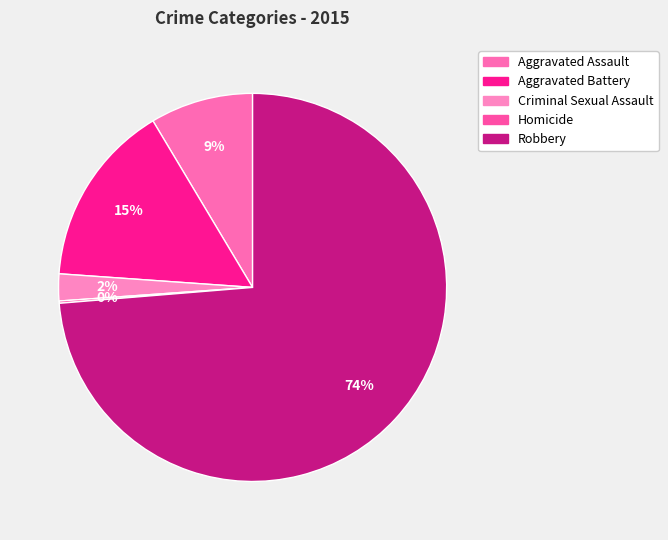

What is the smallest slice in the pie chart?

Homicide